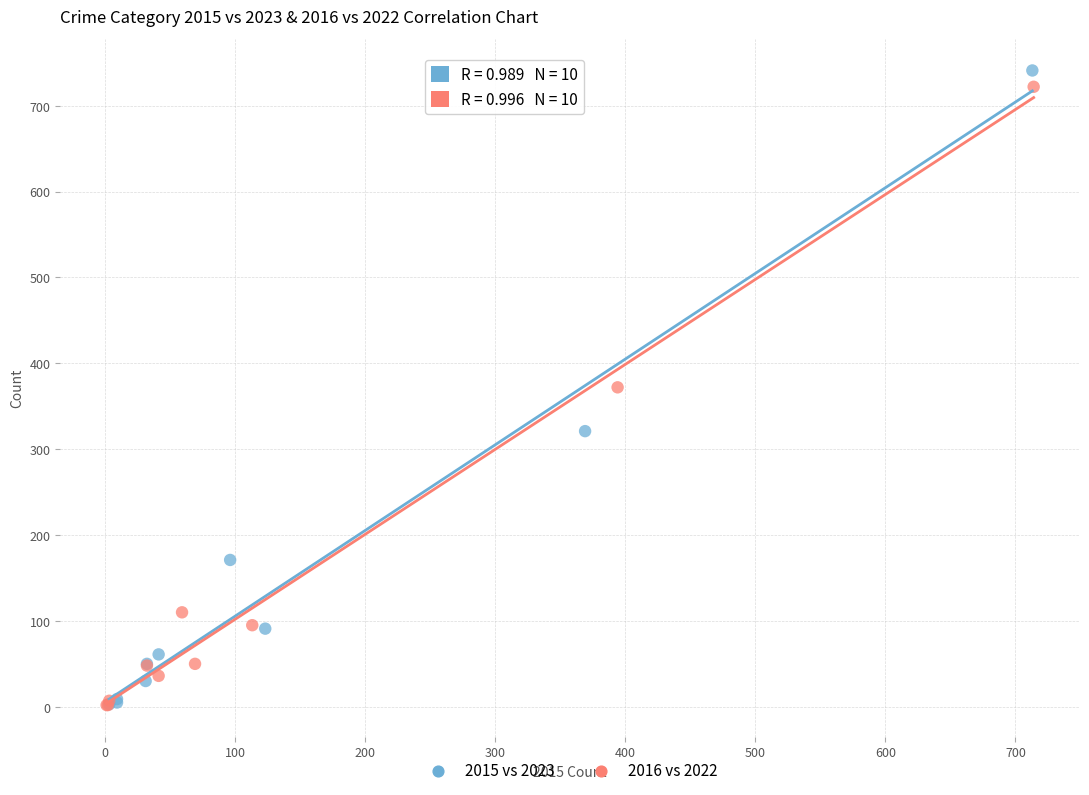

What are all the series names shown in the legend?

2015 vs 2023, 2016 vs 2022